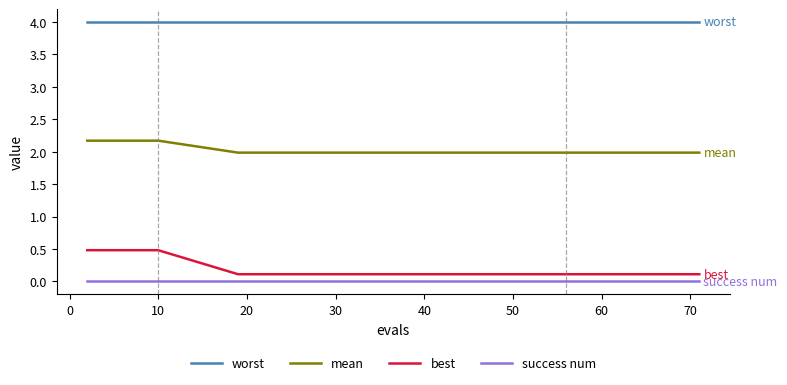

How many lines are shown in the chart?

4